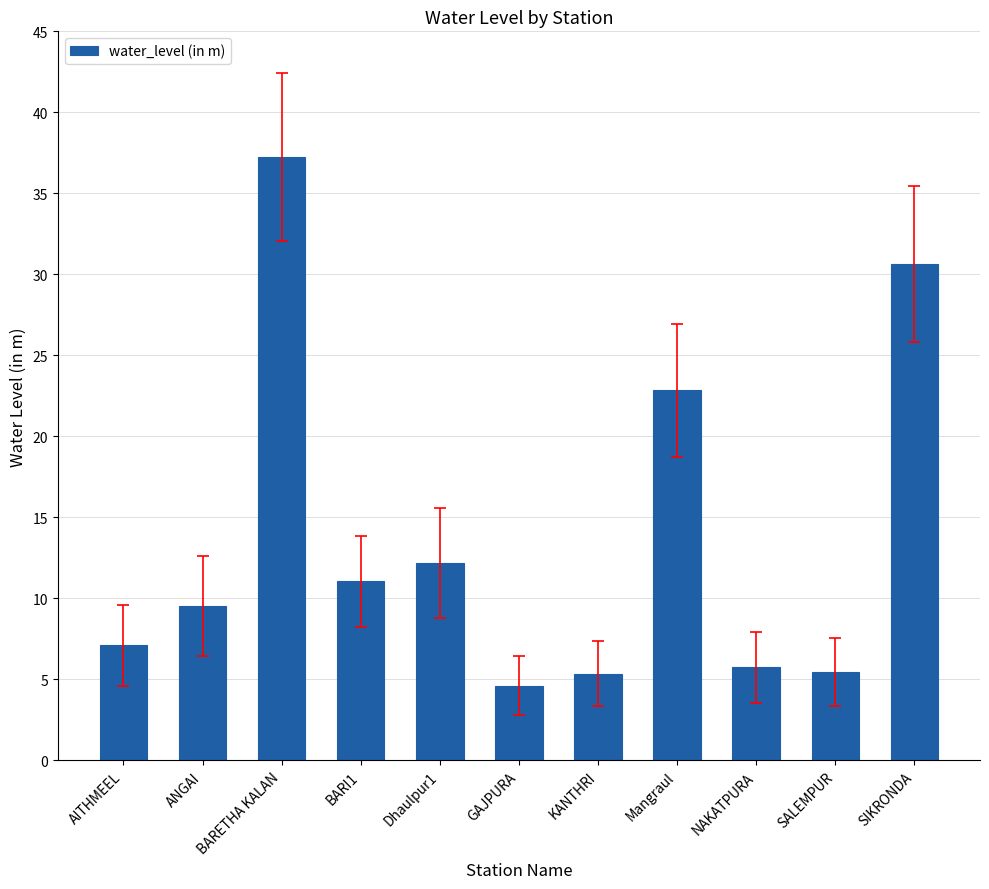

How many bars are there in total?

11